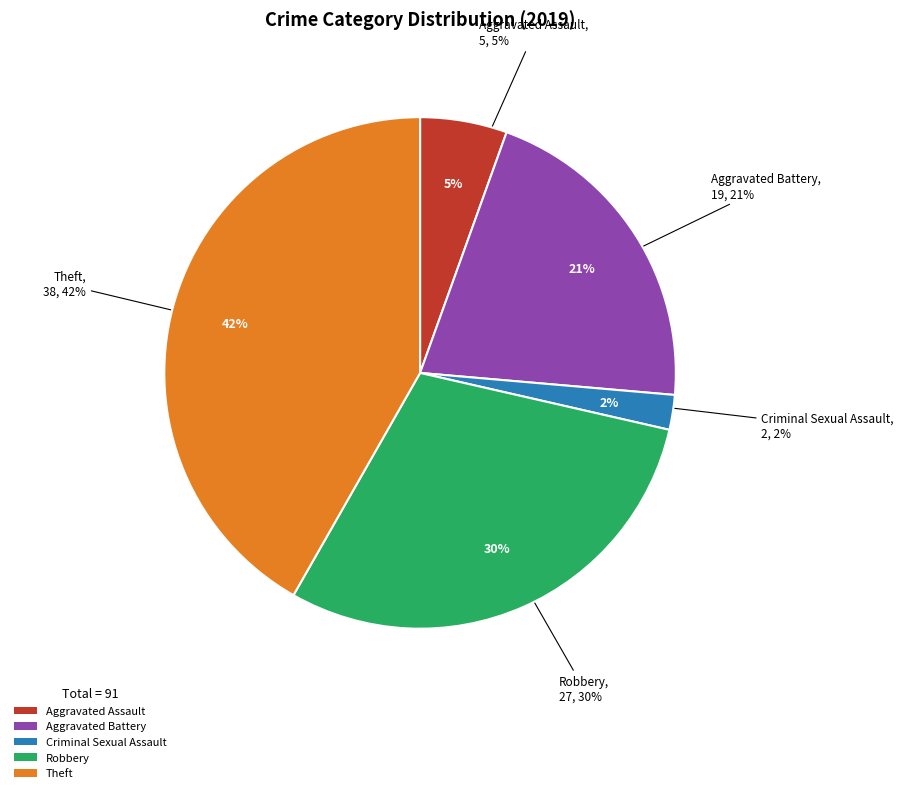

How many slices are in this pie chart?

5